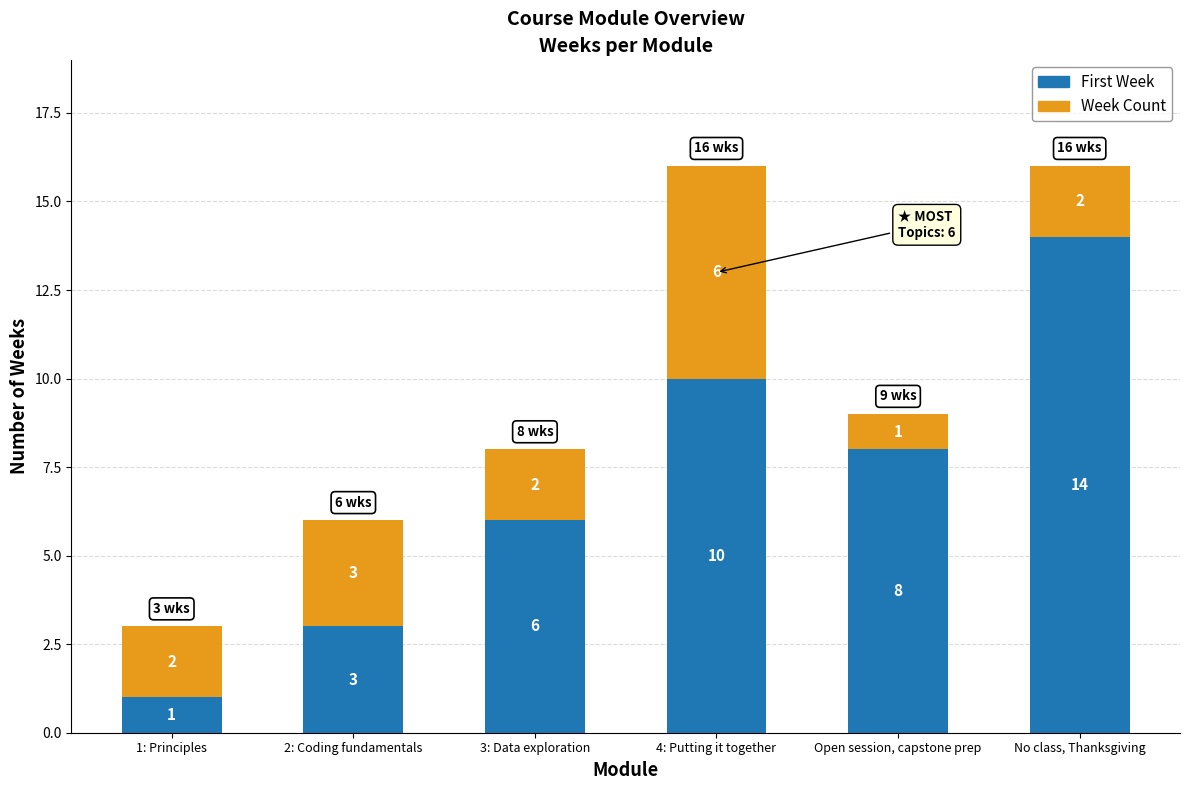

Where is First Week nearest to the value 7?

3: Data exploration